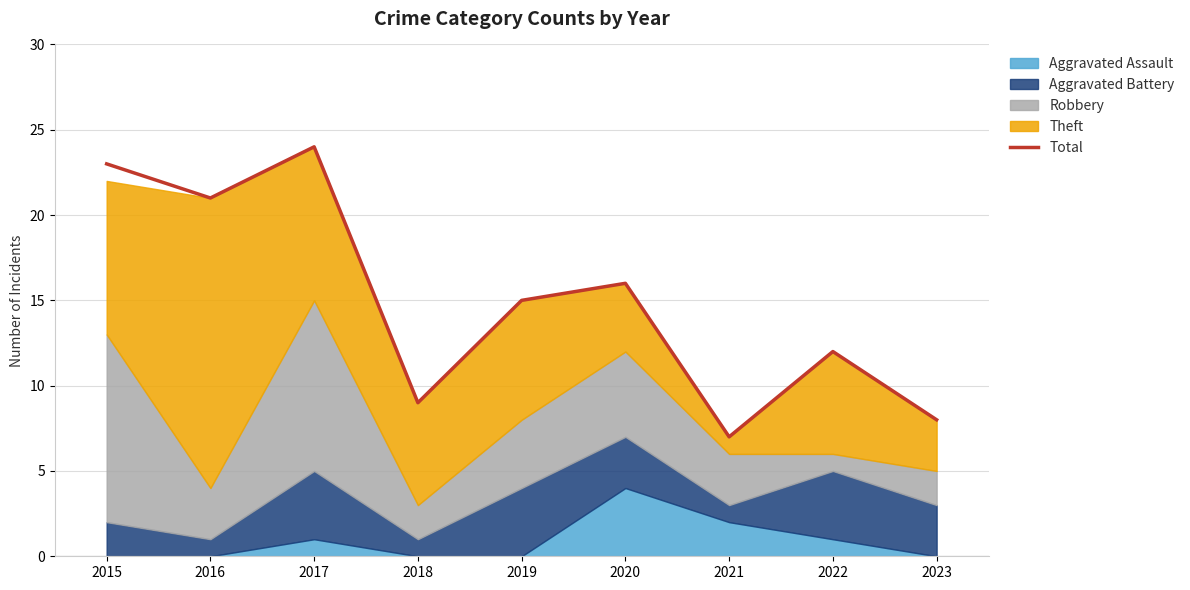

List the labels in order of value, smallest first.

2021, 2023, 2018, 2022, 2019, 2020, 2016, 2015, 2017